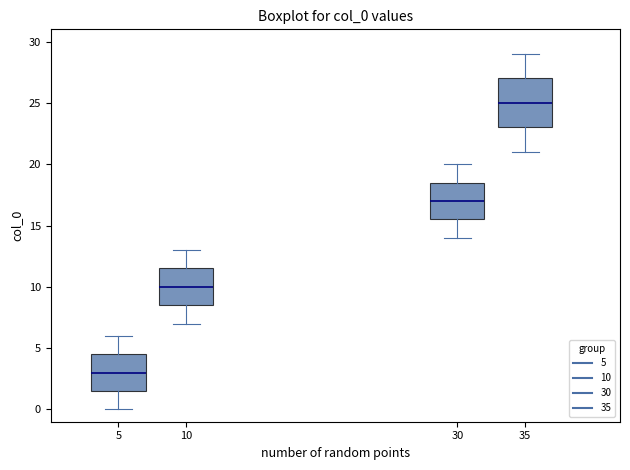

Which box is the tallest, from its lower edge to its upper edge?

35